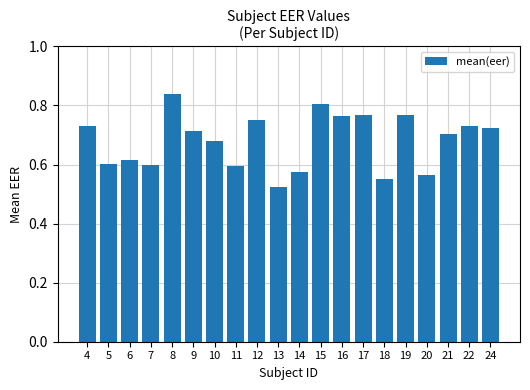

What is the sum of all values?

13.6